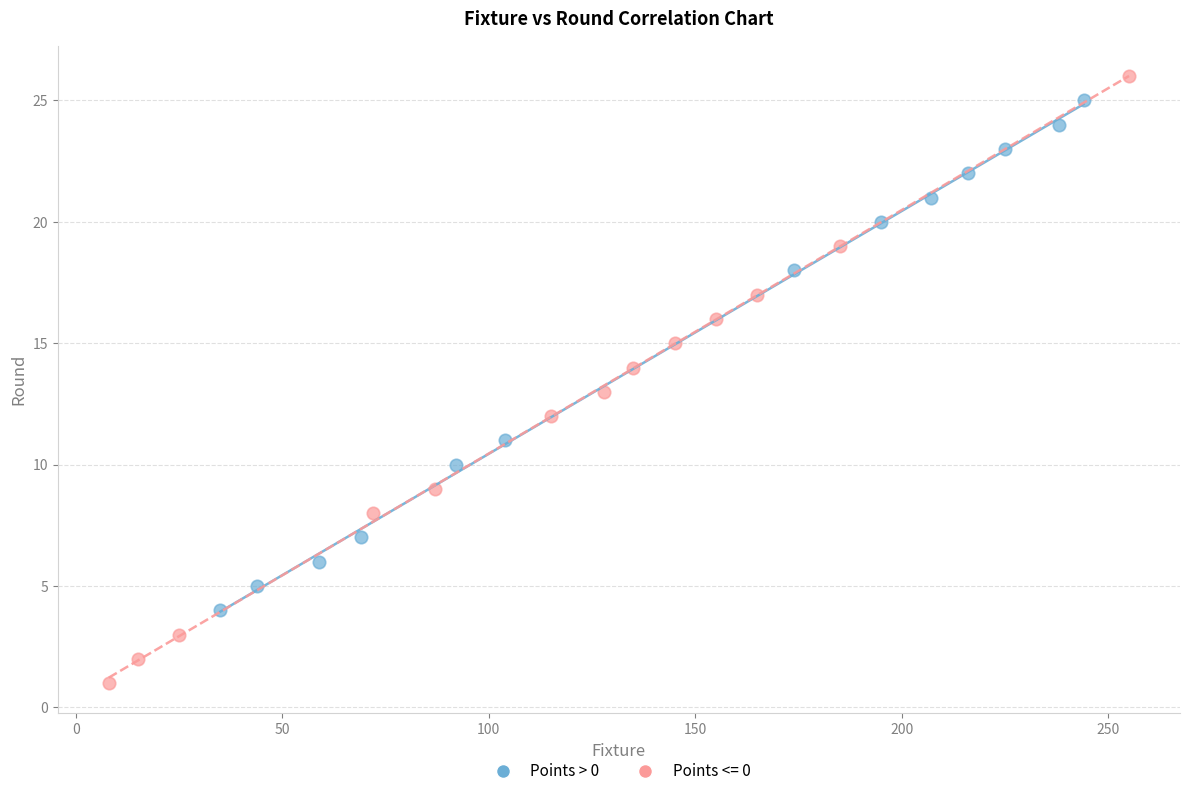

Which series has the largest Y range (max minus min)?

Points <= 0